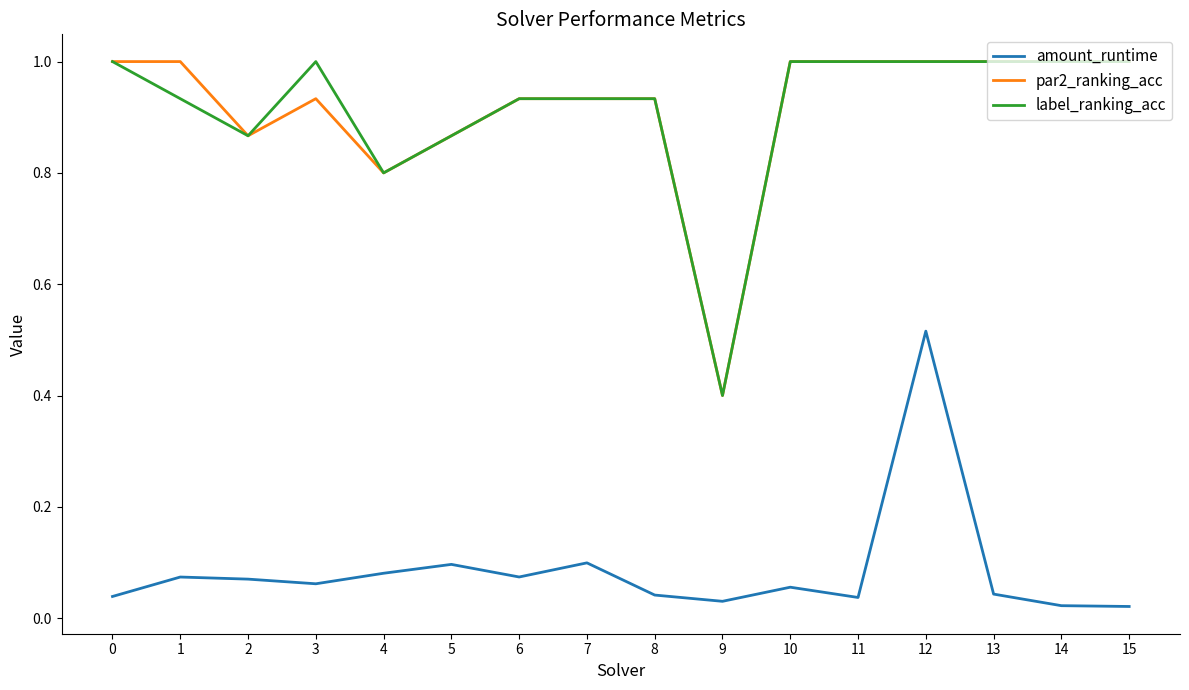

At which label does amount_runtime reach its peak?

12